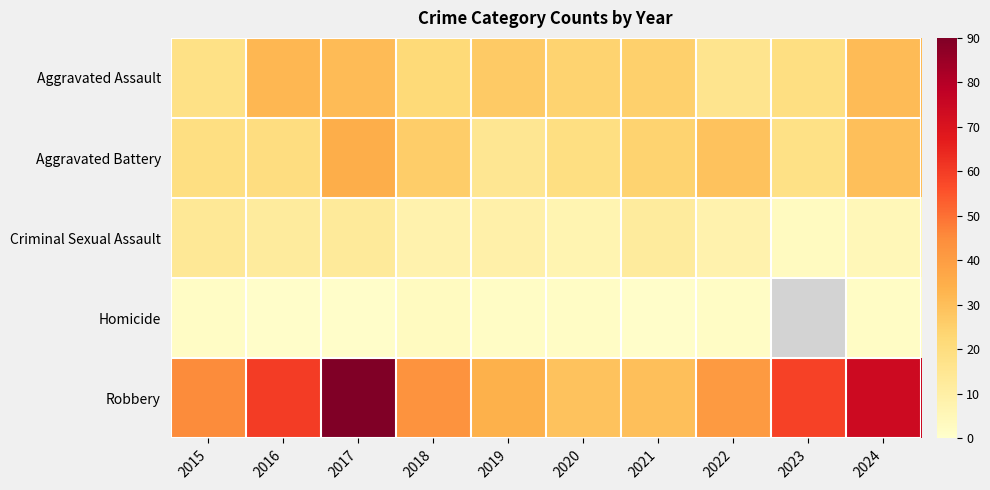

How many distinct data groups are displayed?

5